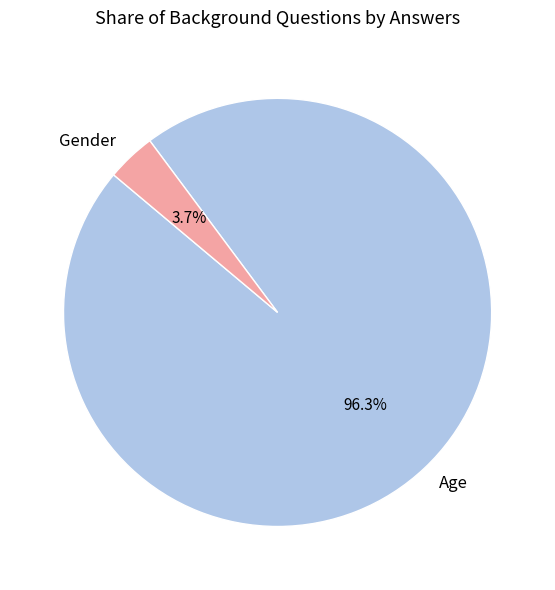

Which slice is the largest?

Age